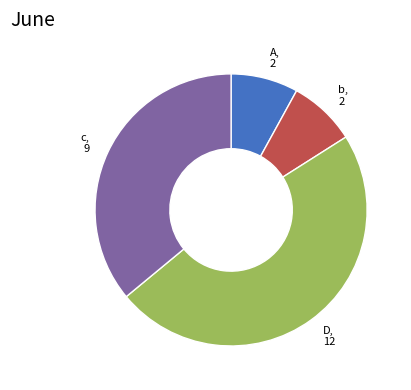

Does any single category account for the majority?

No